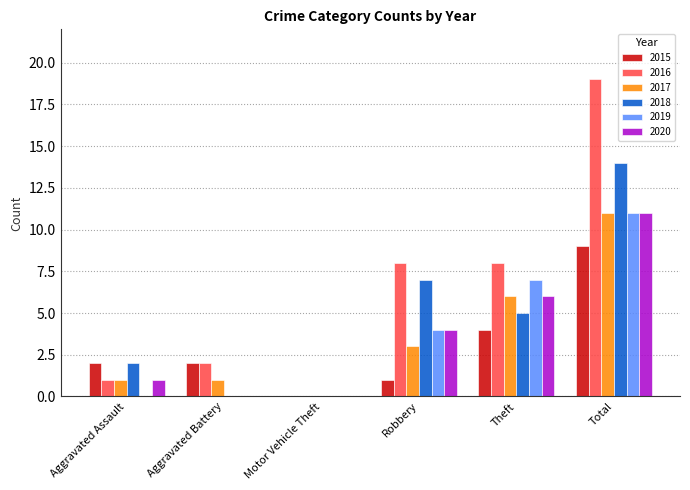

Which series changed the most between Aggravated Battery and Robbery?

2018